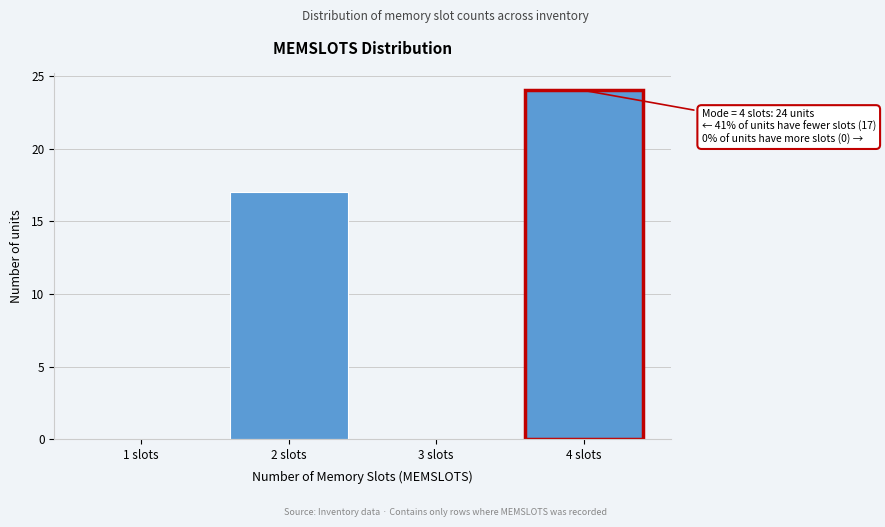

Which range on the x-axis has the tallest bar?

3.5 to 4.5